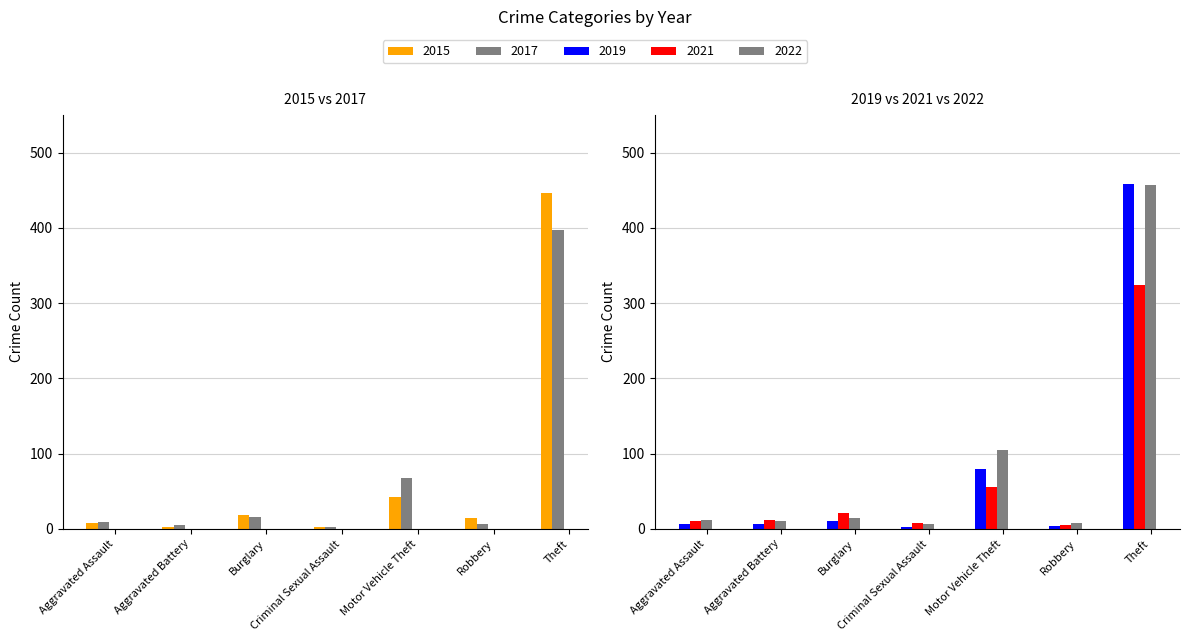

What is the total value across all series at Theft?

2082